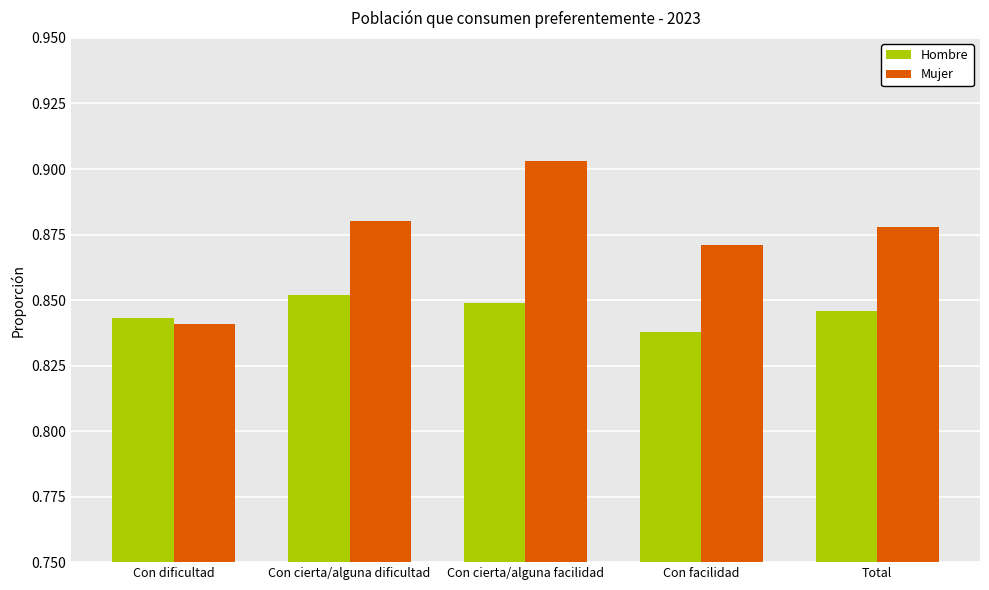

True or false: Hombre has a value of 0.3 at Con facilidad.

False